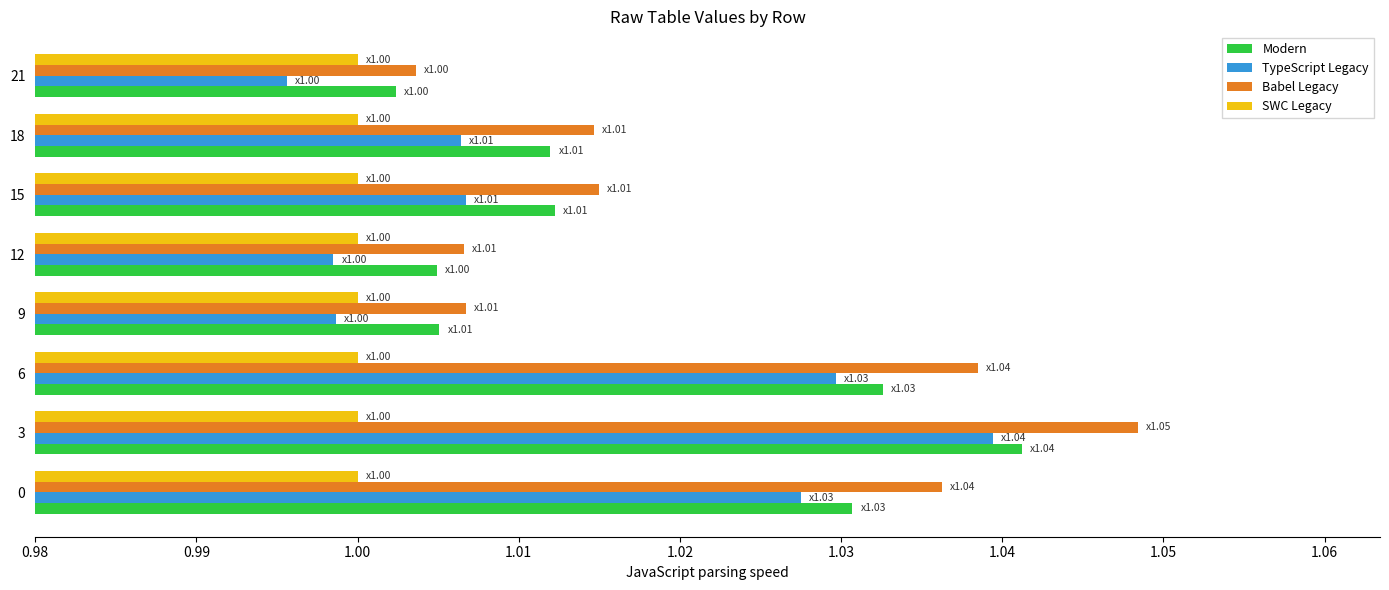

Count the number of categories in the chart.

8